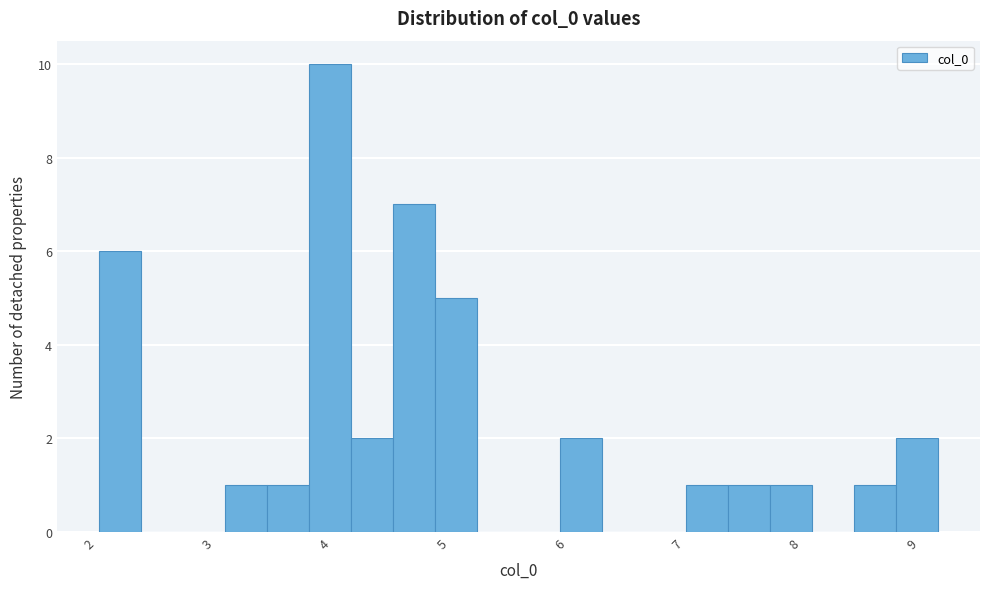

Read against the x-axis, roughly where is the centre of the tallest bar?

4.0